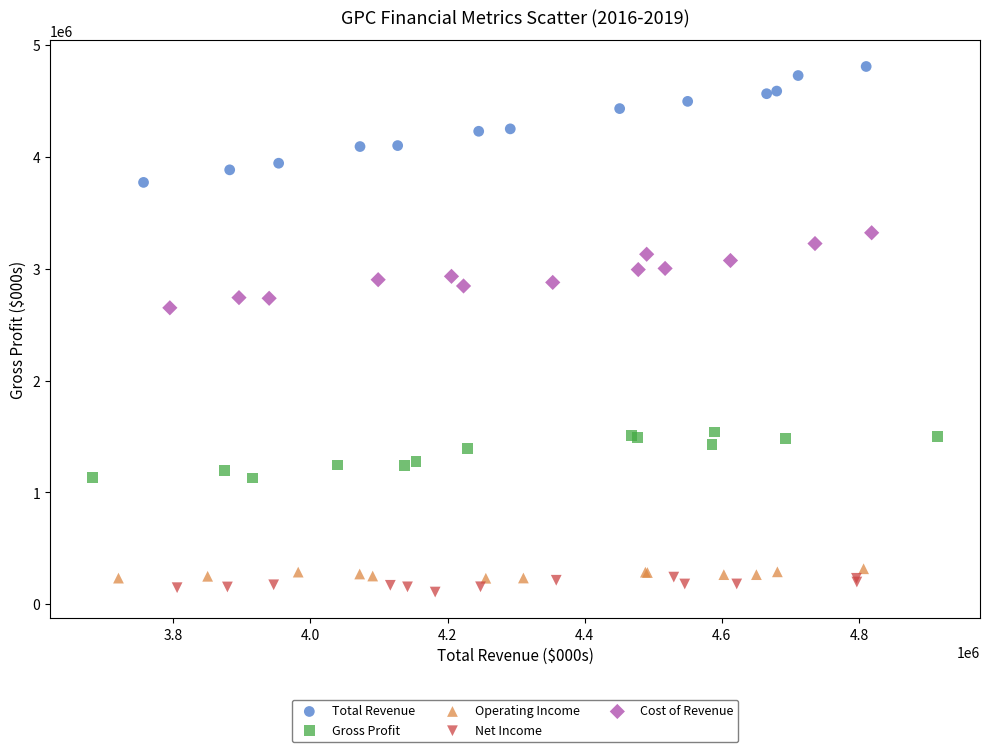

Which series has the largest Y range (max minus min)?

Total Revenue